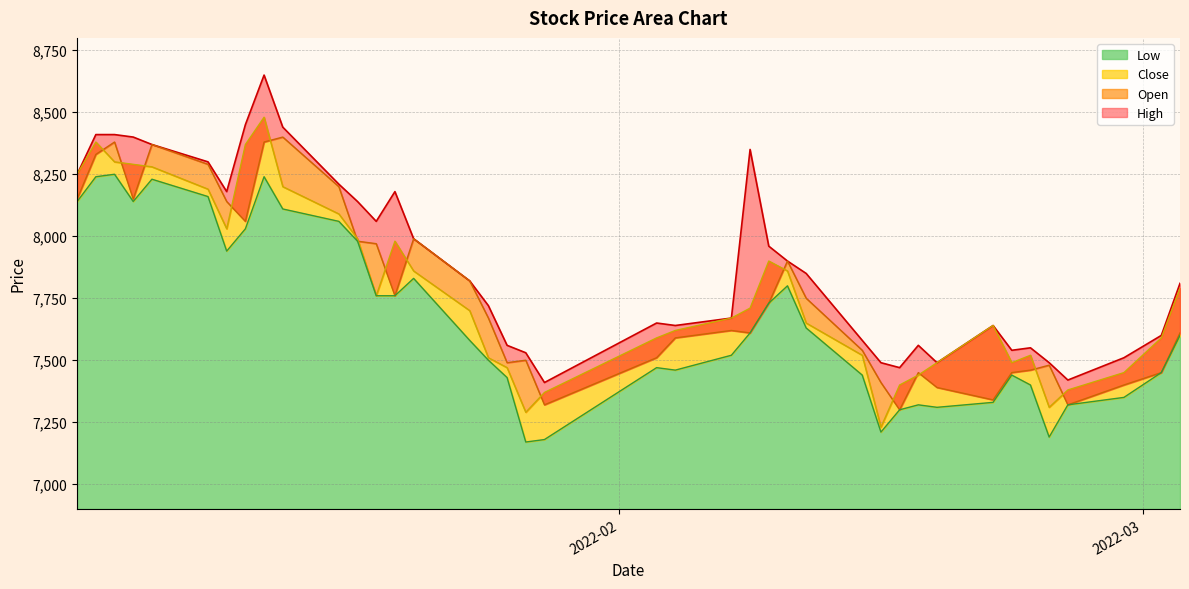

Where does the Open series first go above 7670?

2022-01-03